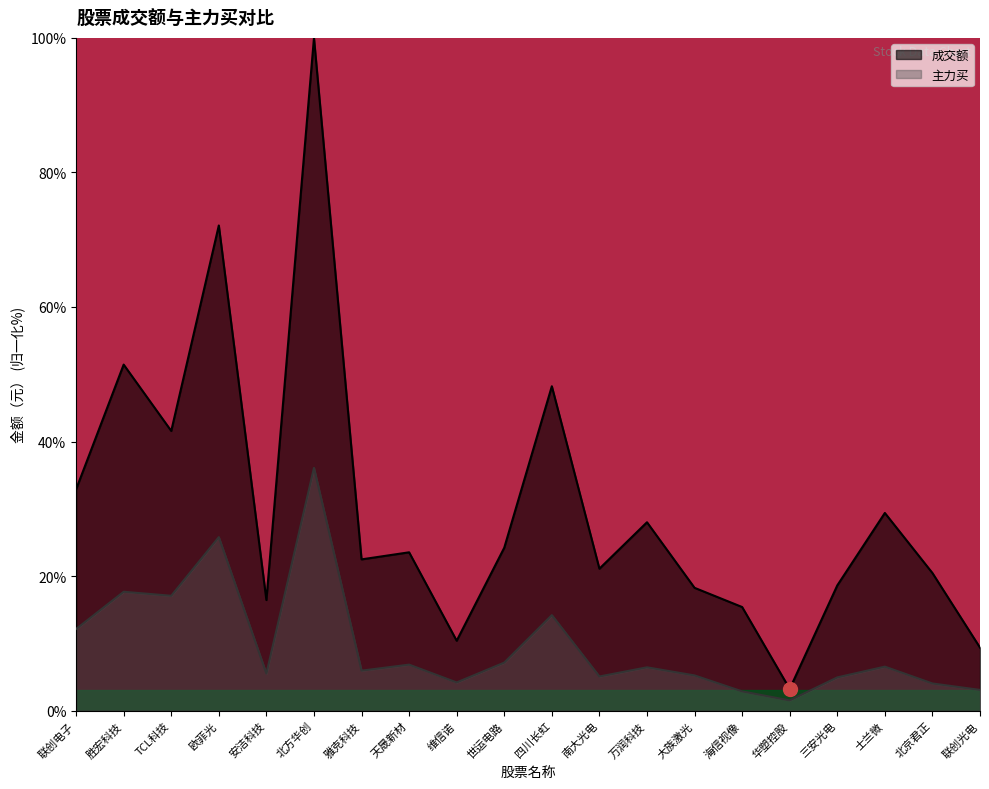

The value of 主力买 at 联创光电 is 5.2. True or false?

False